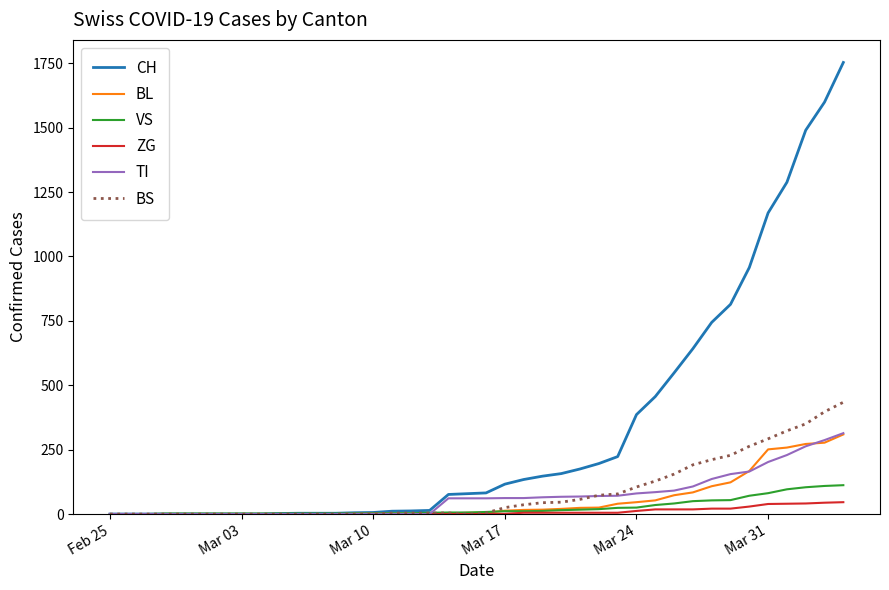

What is the greatest value displayed?

1753